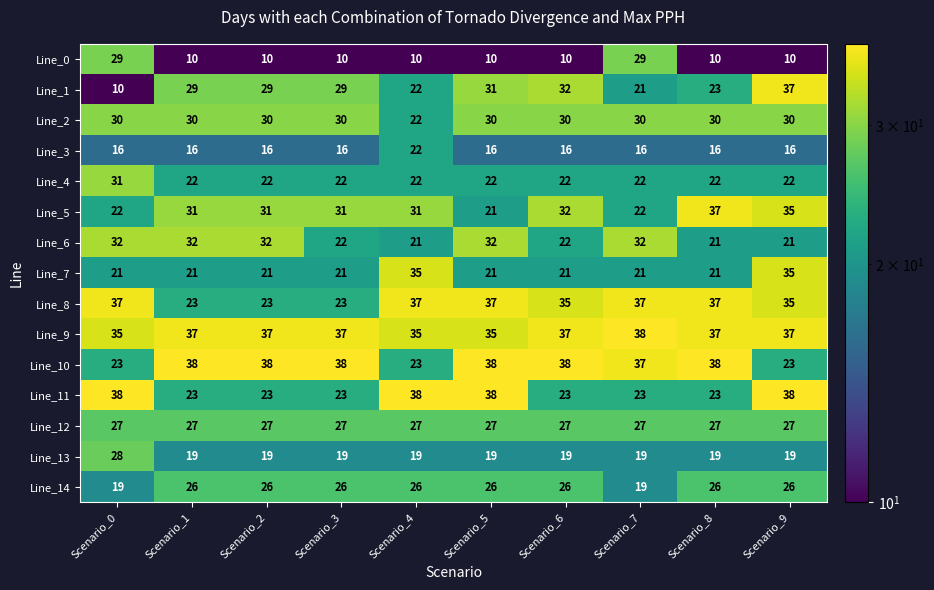

What is the difference between the highest and lowest values at Scenario_3?

28